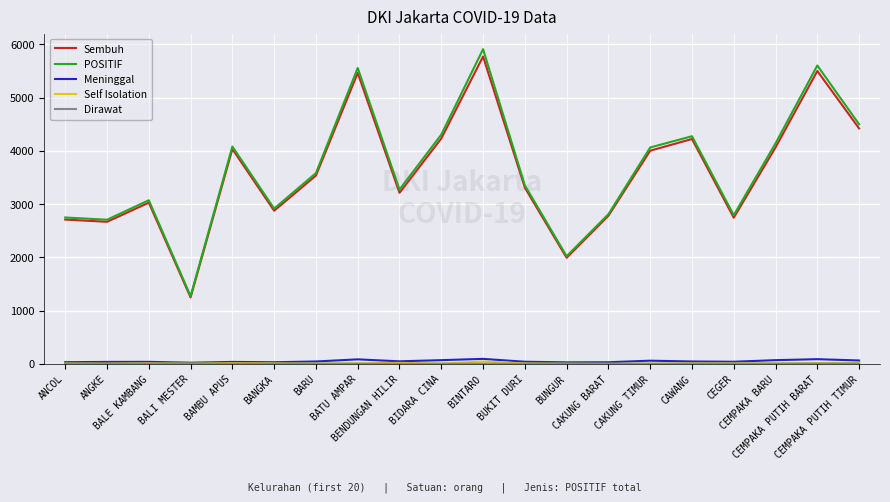

Which series has the widest spread of values?

POSITIF